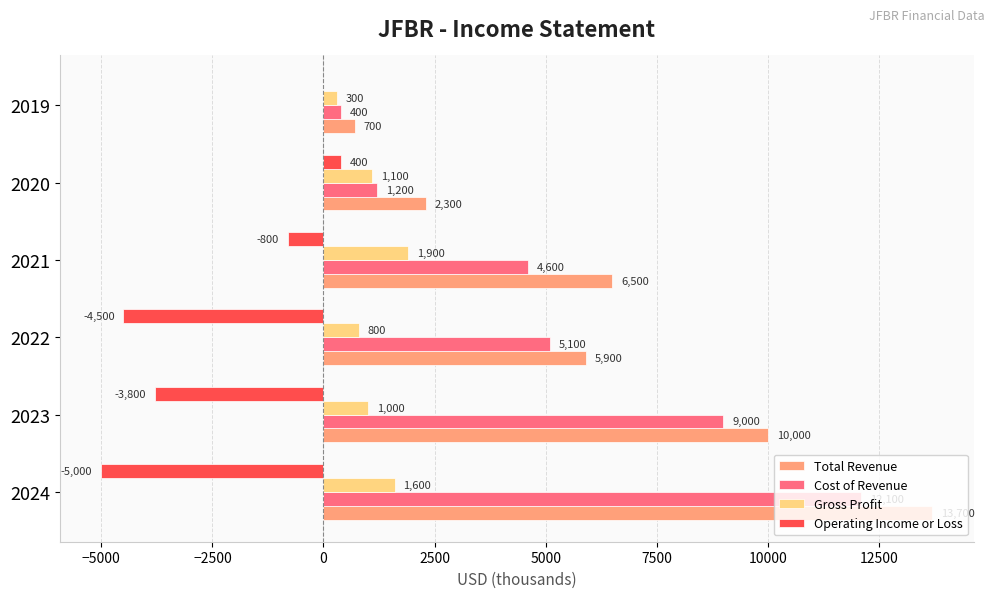

What is the sum of the Gross Profit values at 2021 and 2022?

2700